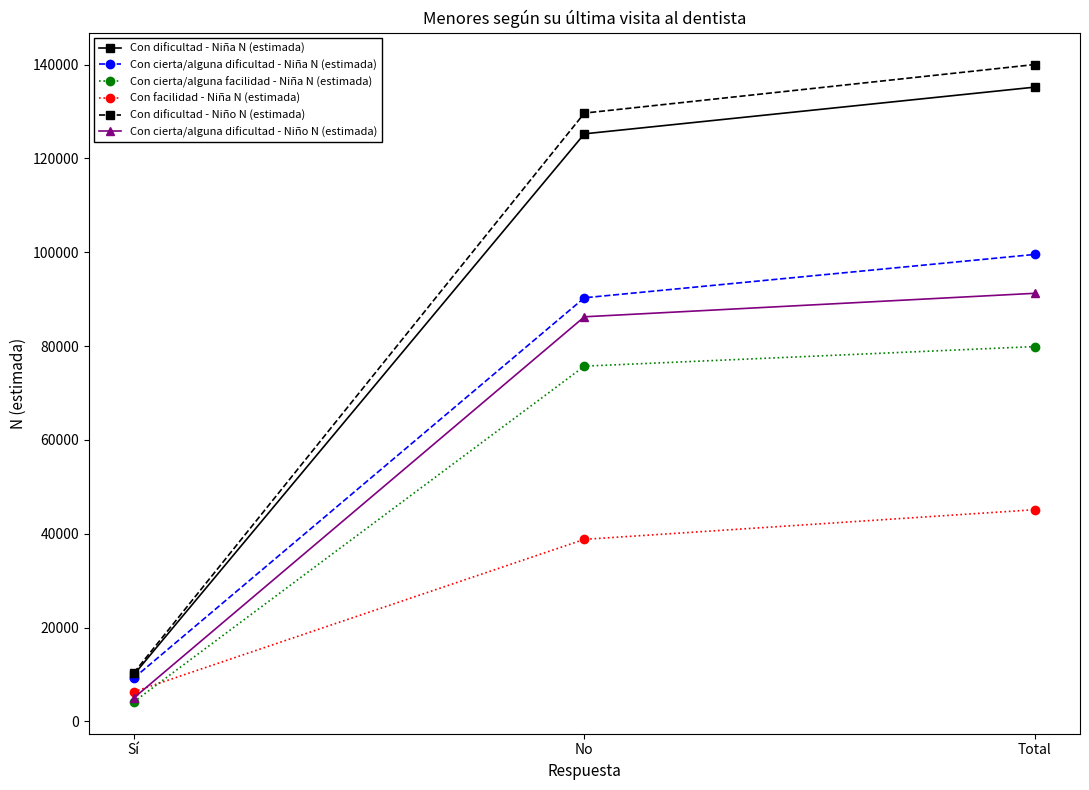

Rank the series by their maximum value, from highest to lowest.

Con dificultad - Niño N (estimada), Con dificultad - Niña N (estimada), Con cierta/alguna dificultad - Niña N (estimada), Con cierta/alguna dificultad - Niño N (estimada), Con cierta/alguna facilidad - Niña N (estimada), Con facilidad - Niña N (estimada)